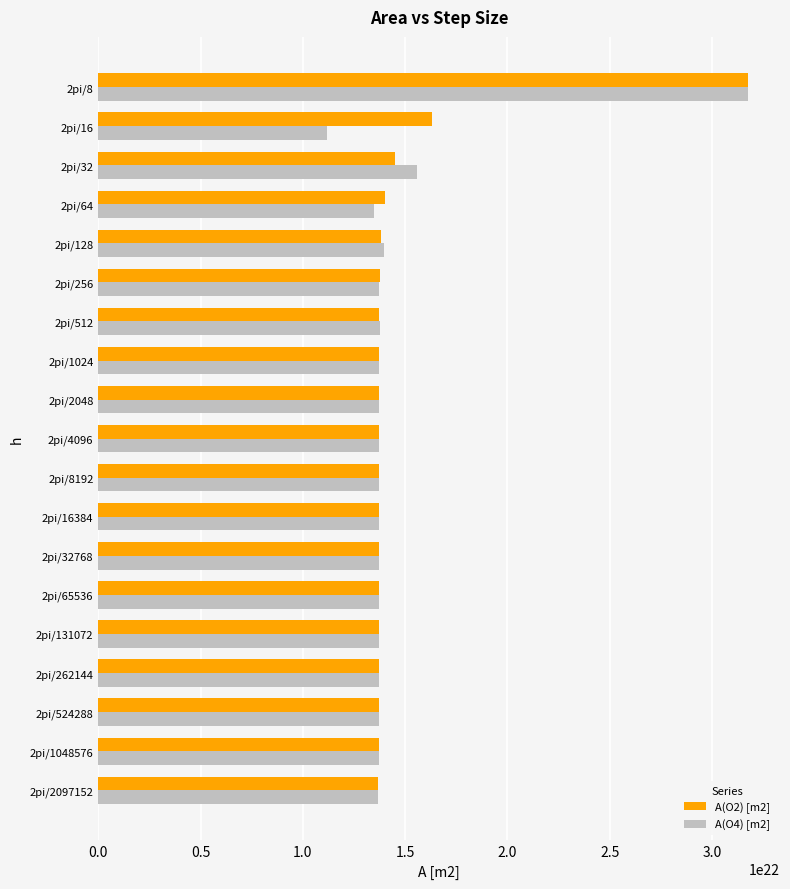

At which category is the sum across all series the highest?

2pi/8